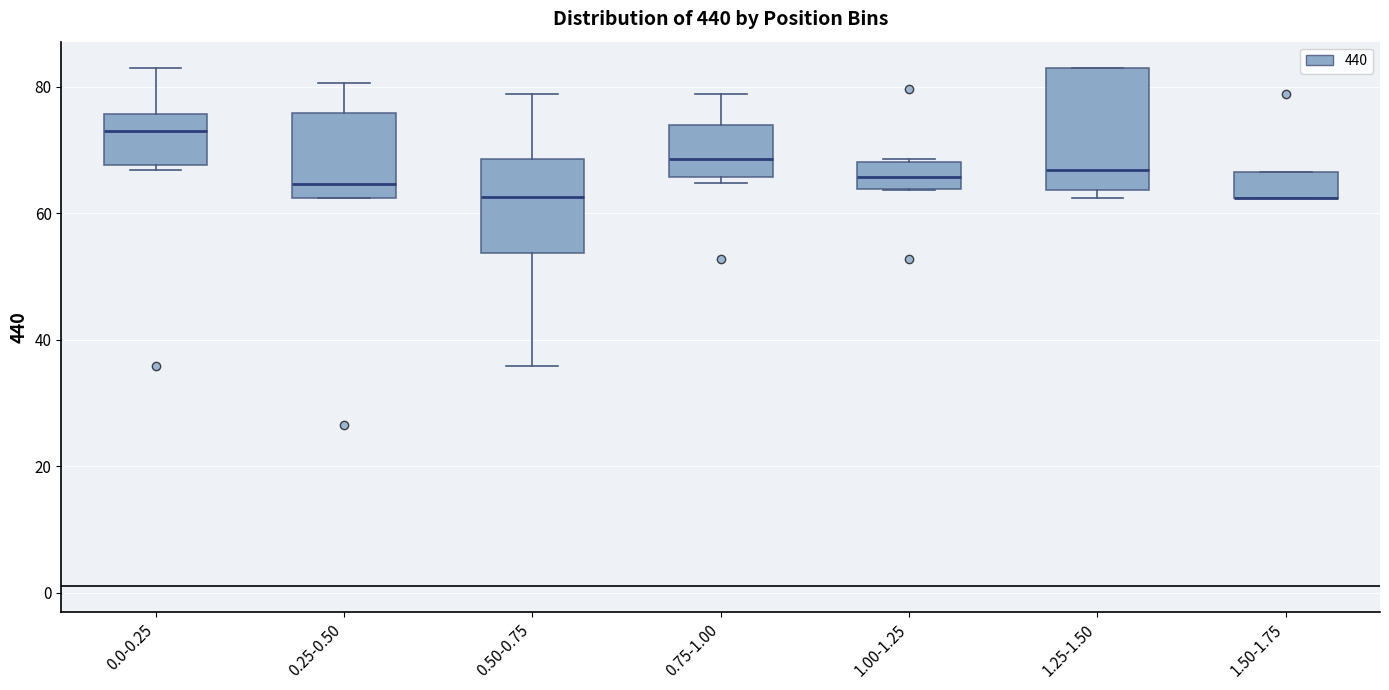

Reading left to right, read every box against the y-axis: the position of its median line, the range the box covers, and the ends of its whiskers. The values are not printed on the chart, so give them approximately, as read against the axis.

0.0-0.25: median 72, box 68 to 76, whiskers 66 to 84
0.25-0.50: median 64, box 62 to 76, whiskers 62 to 80
0.50-0.75: median 62, box 54 to 68, whiskers 36 to 78
0.75-1.00: median 68, box 66 to 74, whiskers 64 to 78
1.00-1.25: median 66, box 64 to 68, whiskers 64 to 68
1.25-1.50: median 66, box 64 to 84, whiskers 62 to 84
1.50-1.75: median 62 (drawn on the box's lower edge), box 62 to 66, whiskers 62 to 66